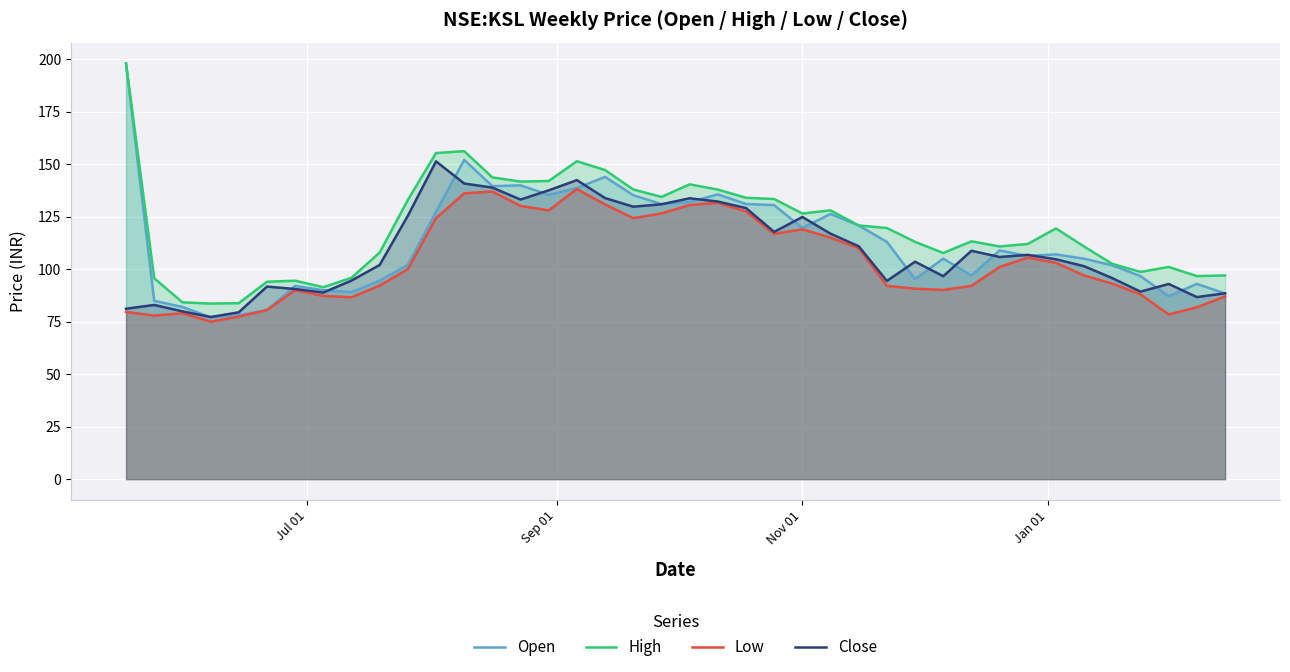

What is the minimum value shown in the chart?

75.0